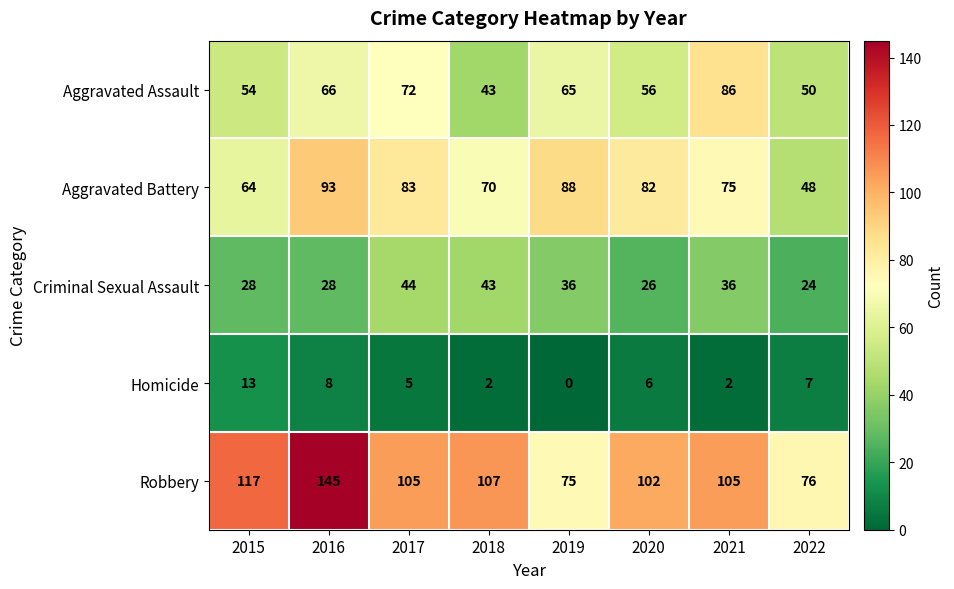

Count the number of data series in this chart.

5